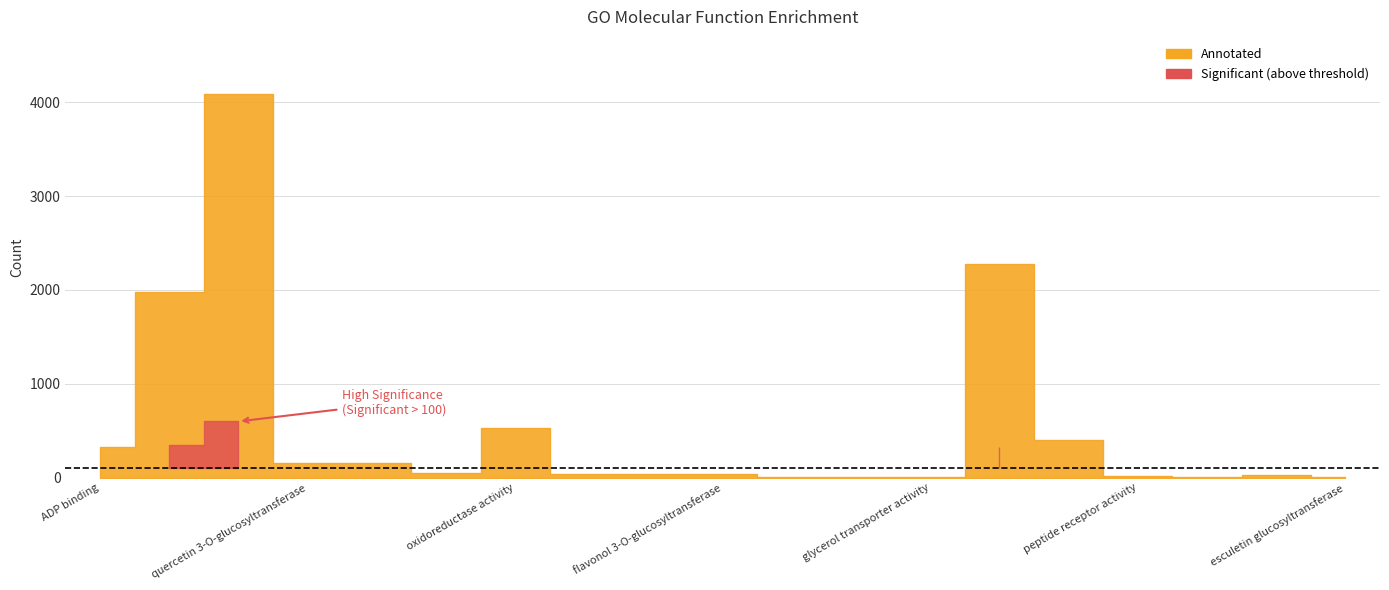

Is this an area chart (filled region under the line)?

No